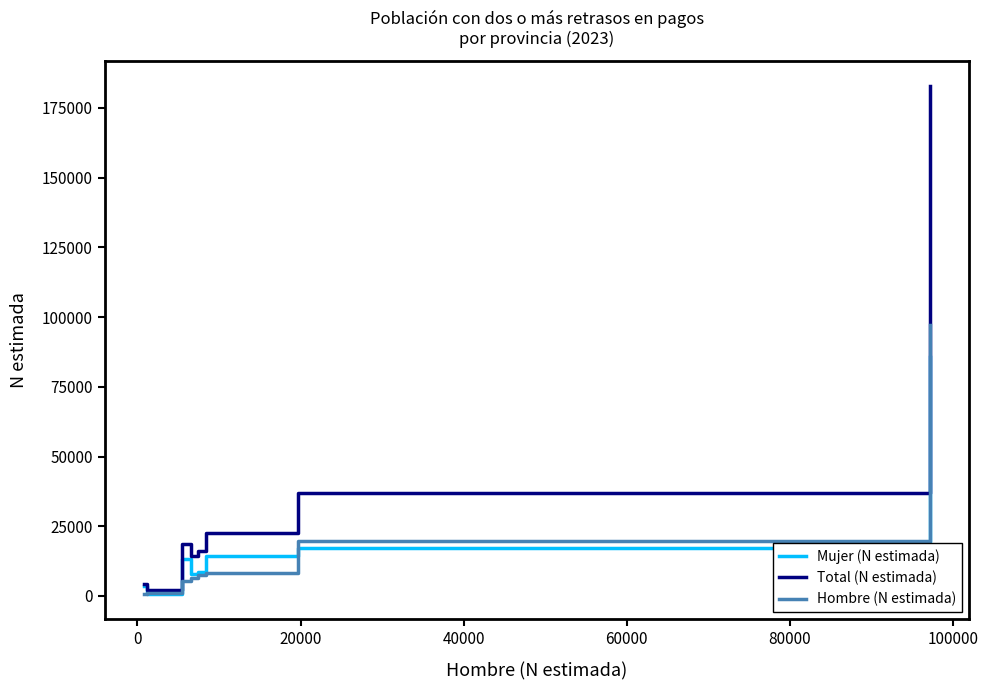

Which series has the largest total across all categories?

Total (N estimada)